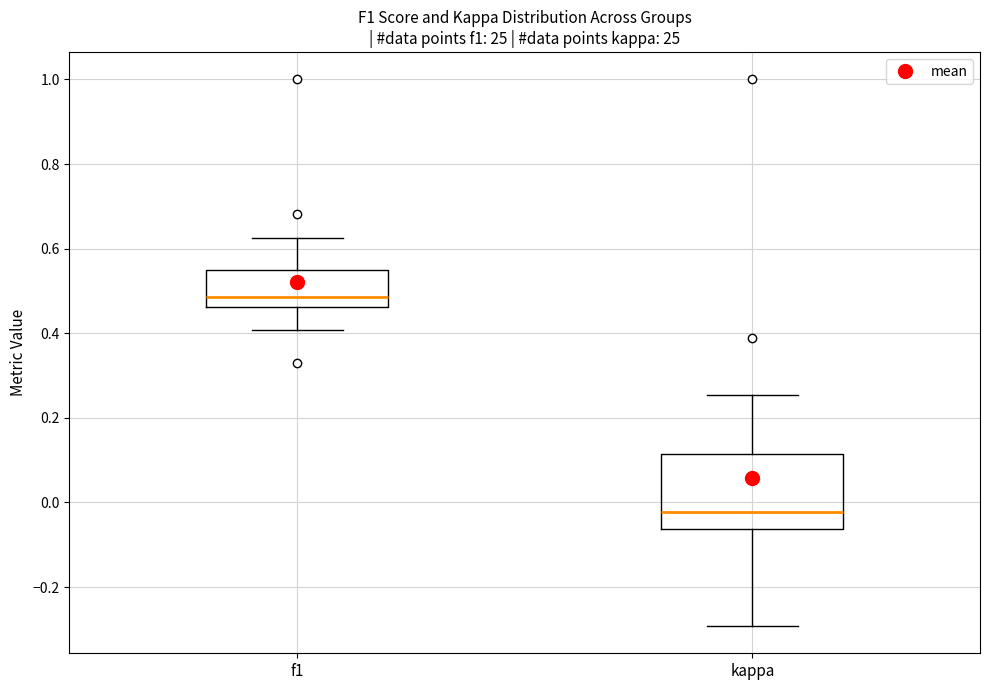

Which box is the tallest, from its lower edge to its upper edge?

kappa